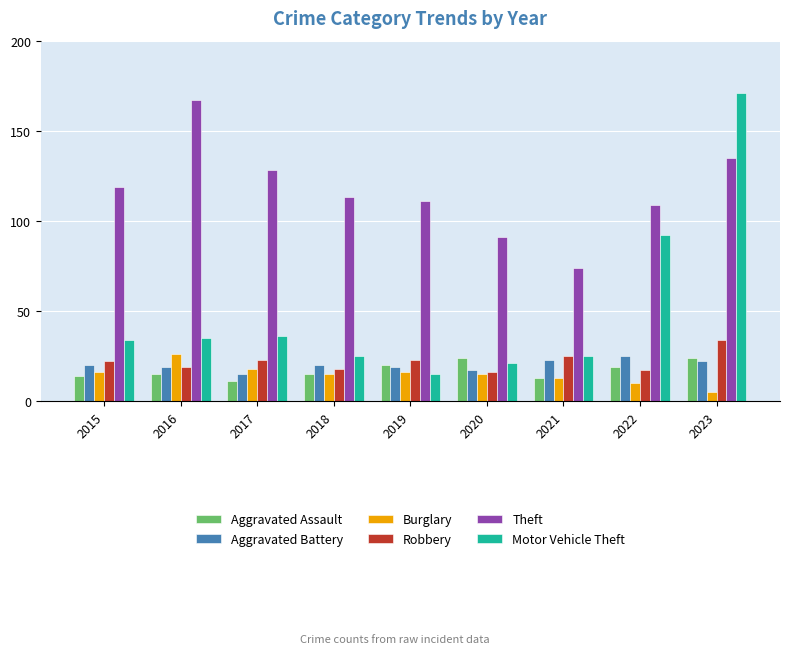

True or false: Robbery has a value of 16 at 2021.

False